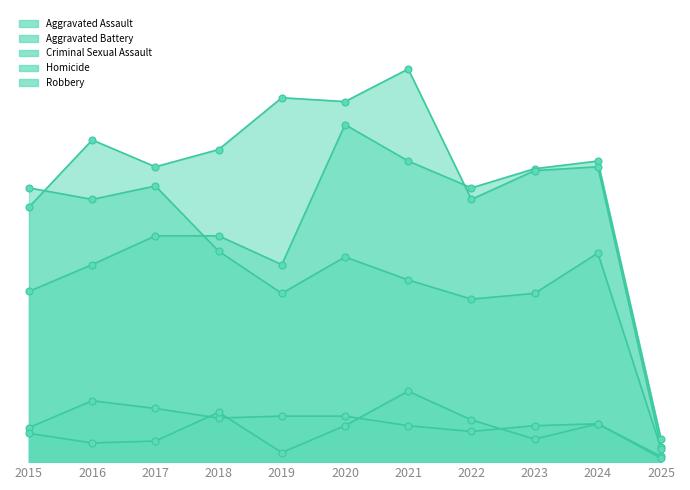

What is the total value across all series at 2019?

410